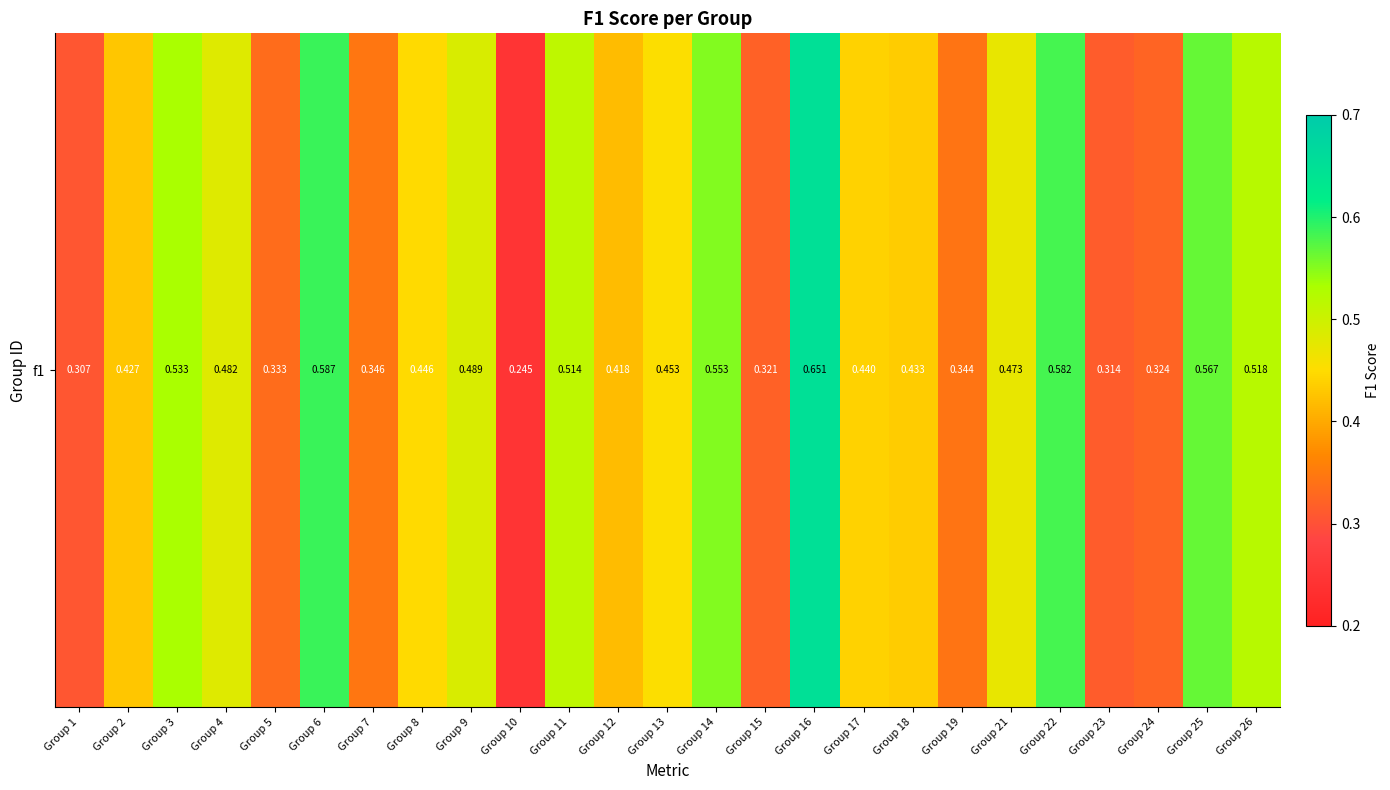

How many categories are shown in the chart?

25